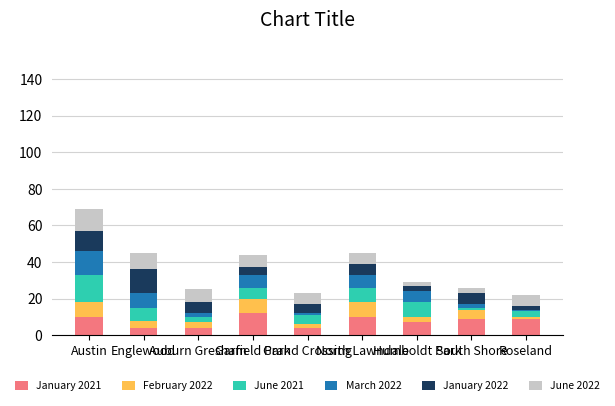

What is the lowest value of the January 2021 series?

4